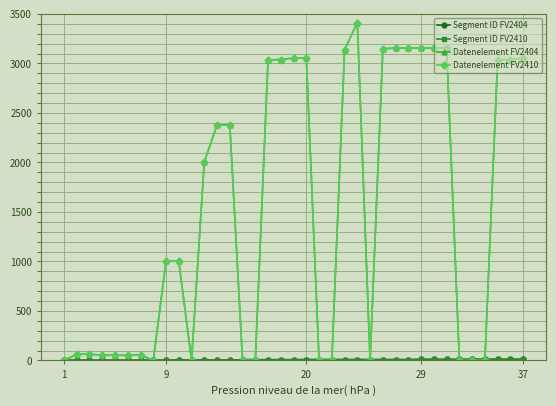

Which series has the widest spread of values?

Datenelement FV2404